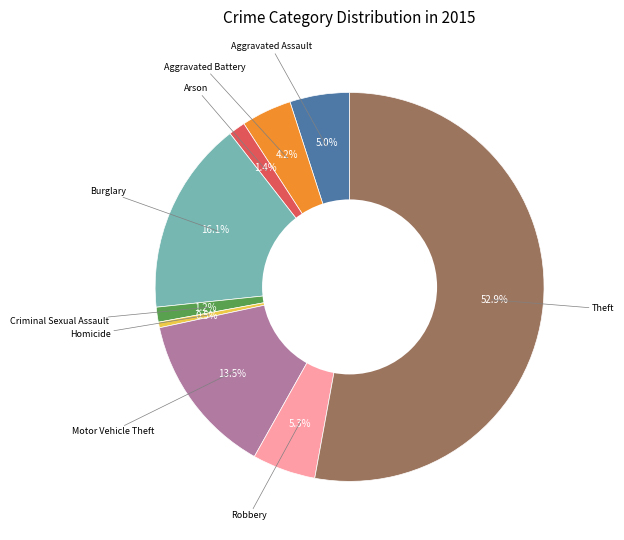

Is there any slice that represents more than half of the pie?

Yes